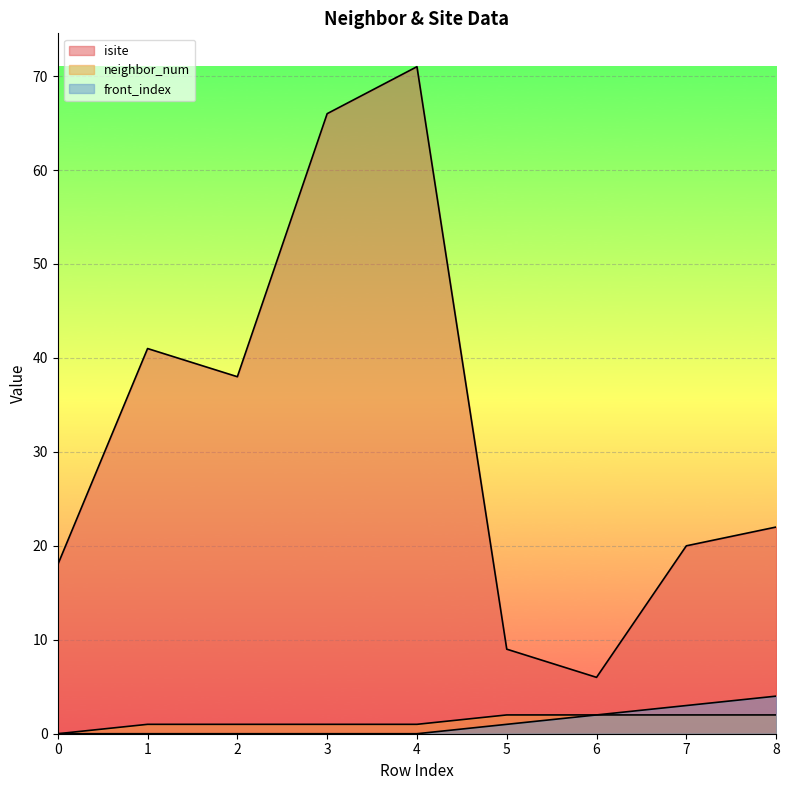

At how many categories does at least one series exceed 68?

1